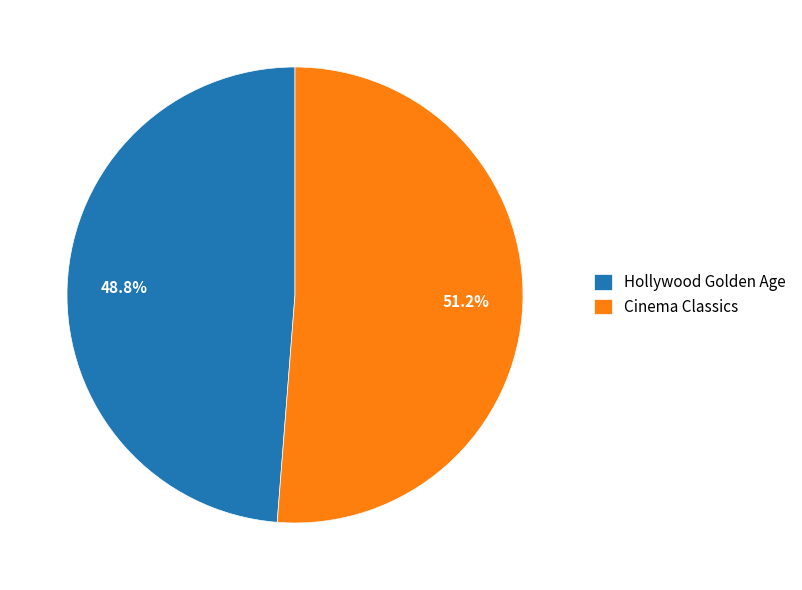

Between Hollywood Golden Age and Cinema Classics, which is larger?

Cinema Classics